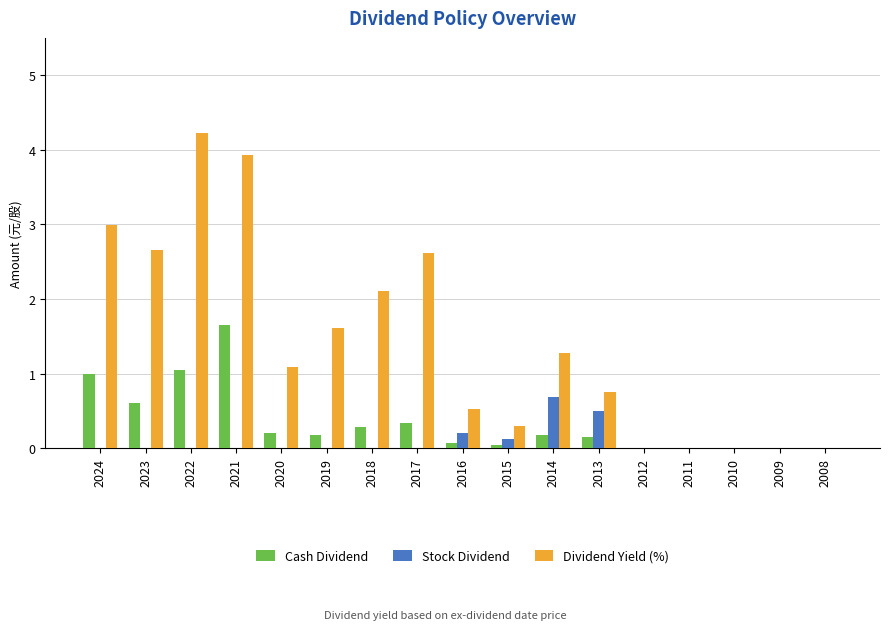

How many Stock Dividend values are between 0 and 1?

17